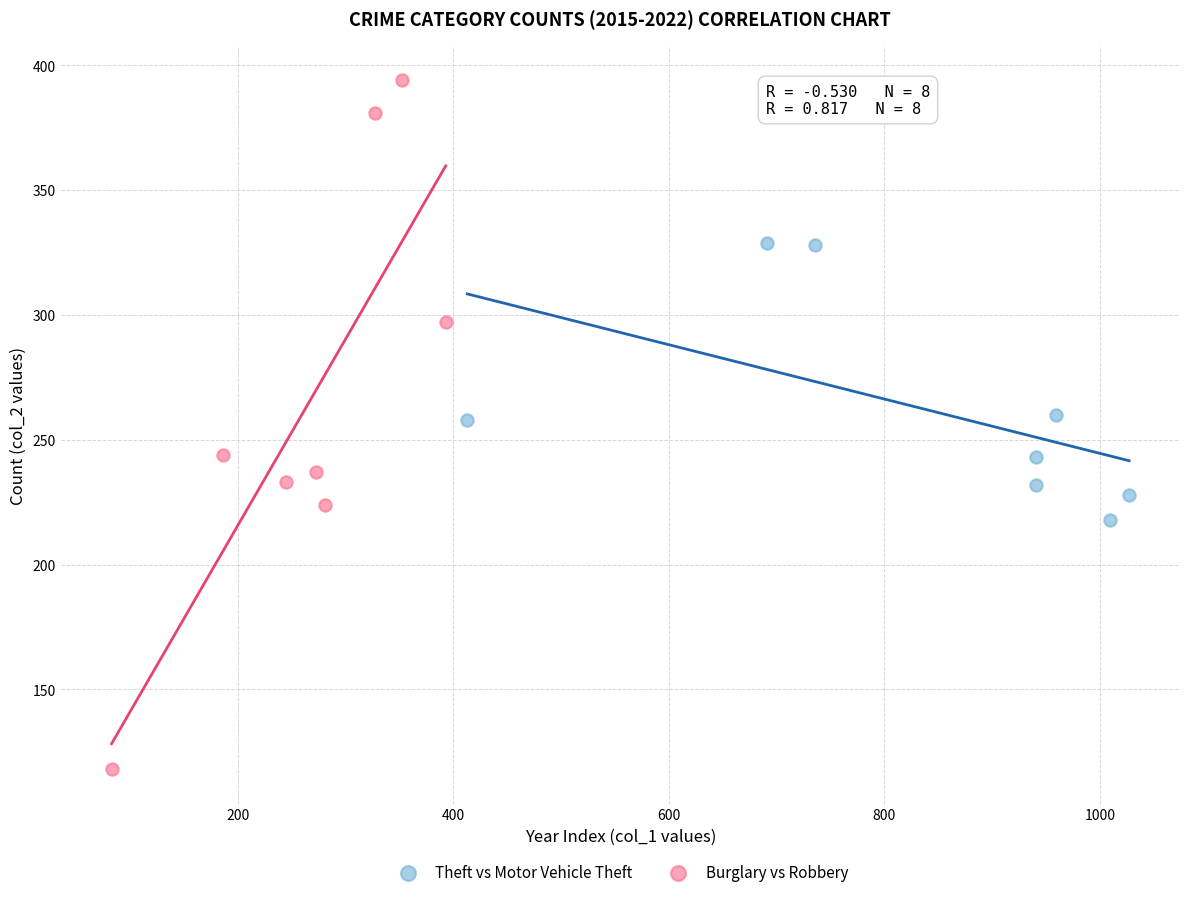

Which series reaches the maximum Y coordinate?

Burglary vs Robbery